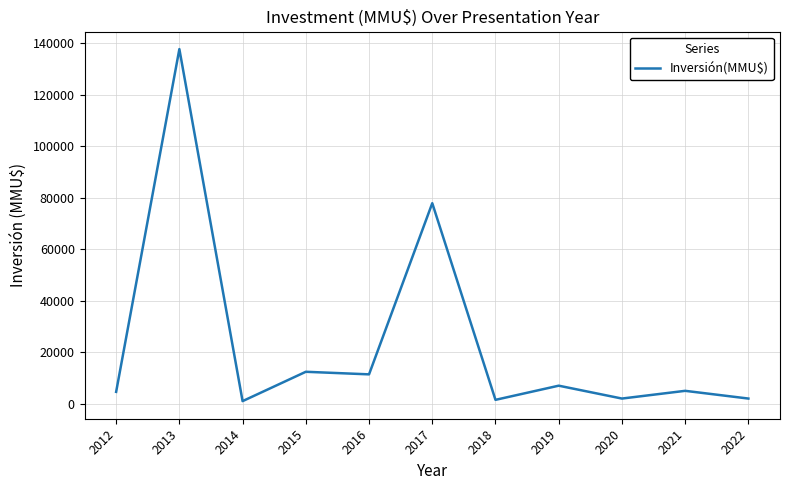

Which has a higher value, 2019 or 2020?

2019